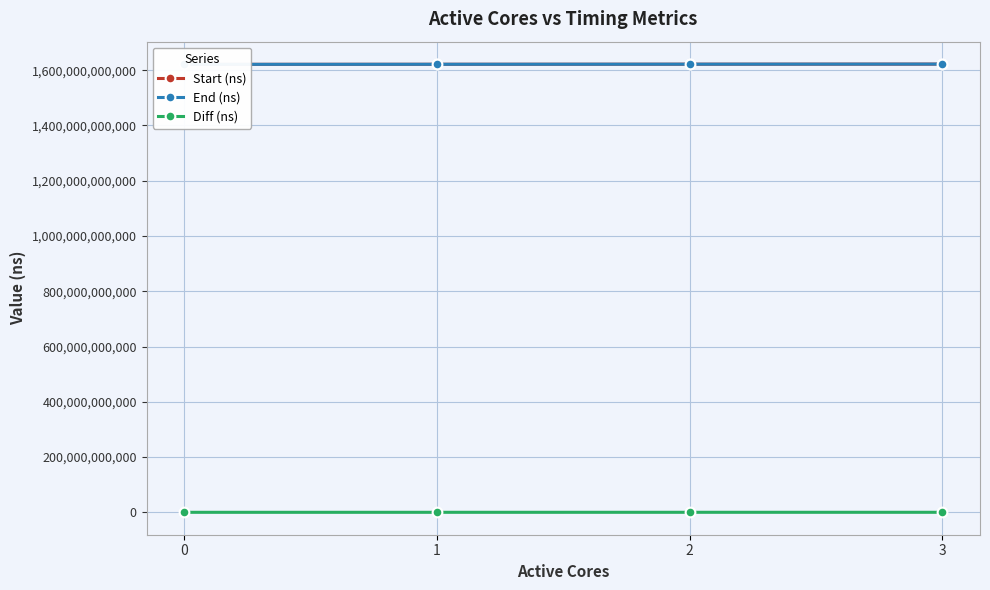

True or false: Diff (ns) and End (ns) intersect in this chart.

False